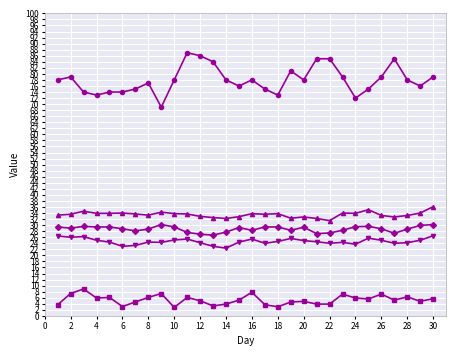

What is the maximum value shown in the chart?

87.0